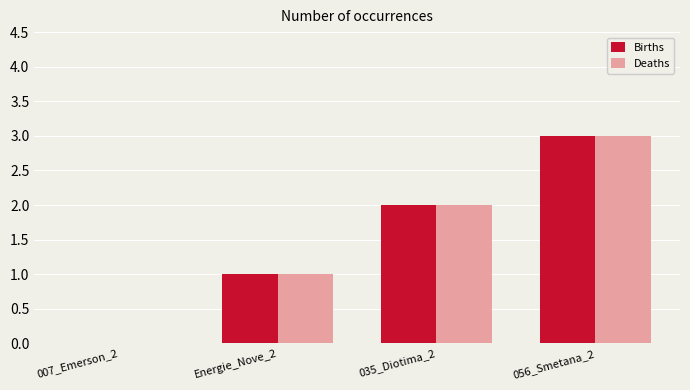

What is the approximate value of Births at 056_Smetana_2?

3